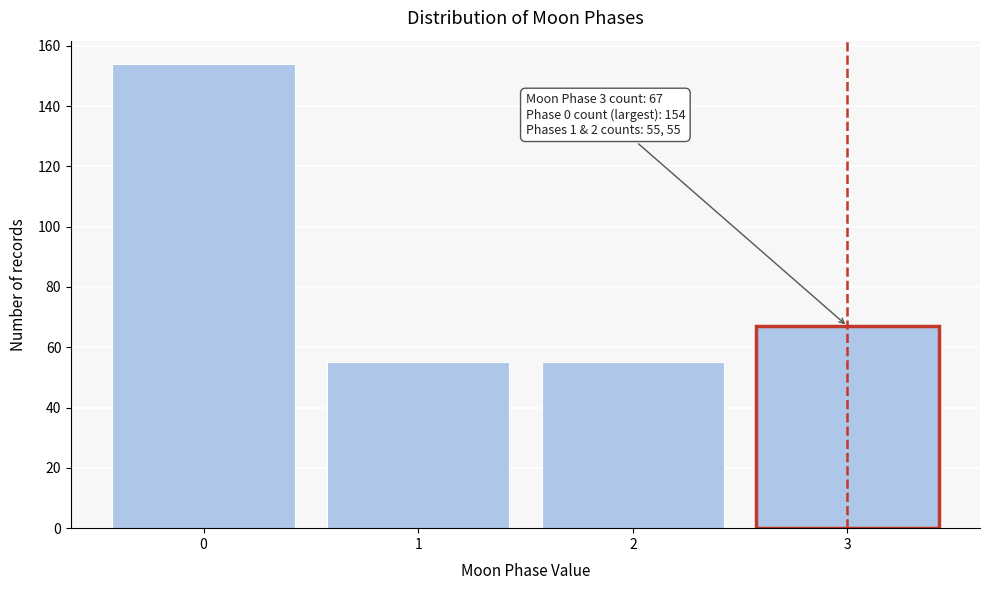

Which range on the x-axis has the tallest bar?

-0.5 to 0.5